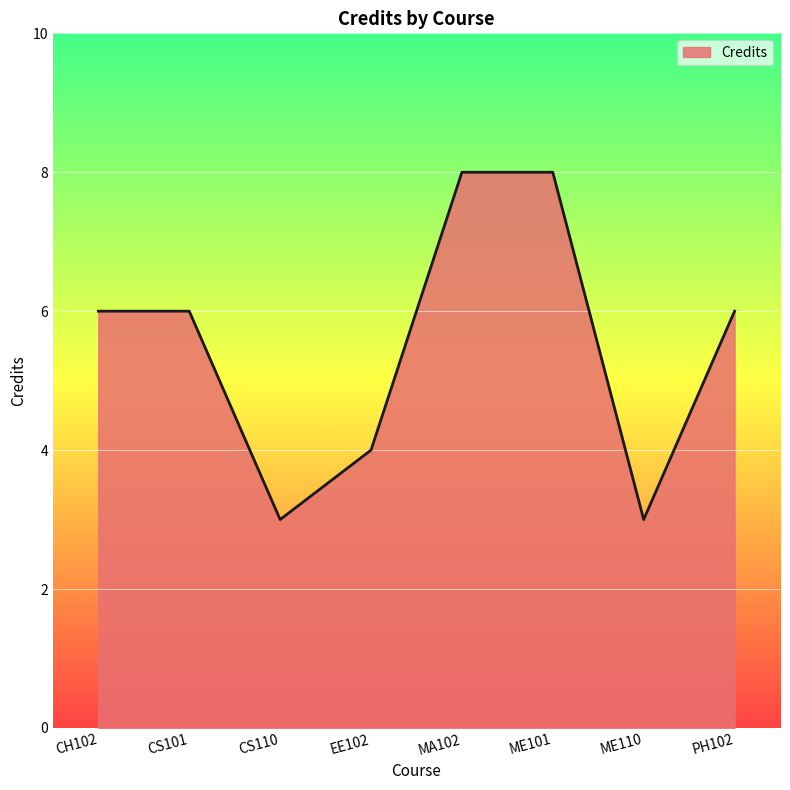

The chart shows a value of 8 at MA102. True or false?

True